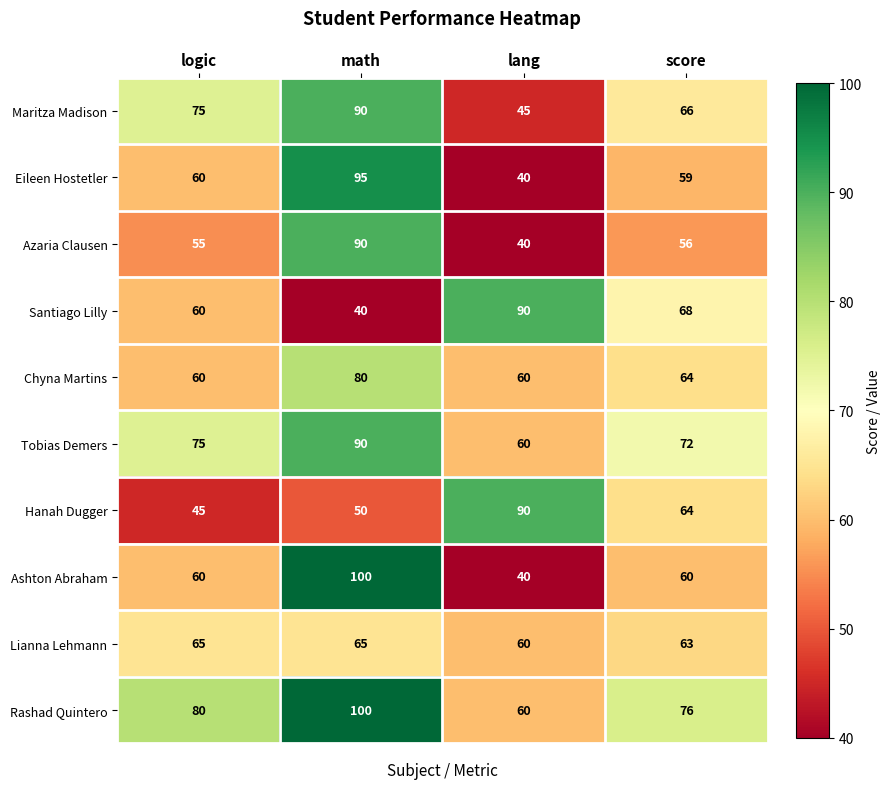

How many series are shown in this chart?

10